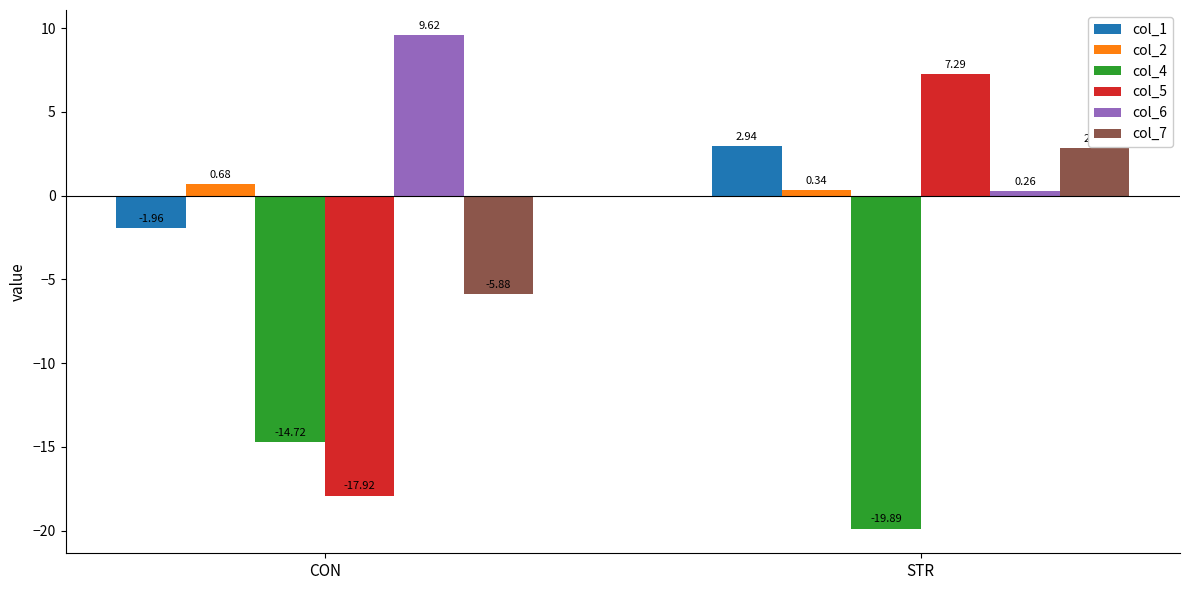

At how many categories does at least one series exceed -16?

2